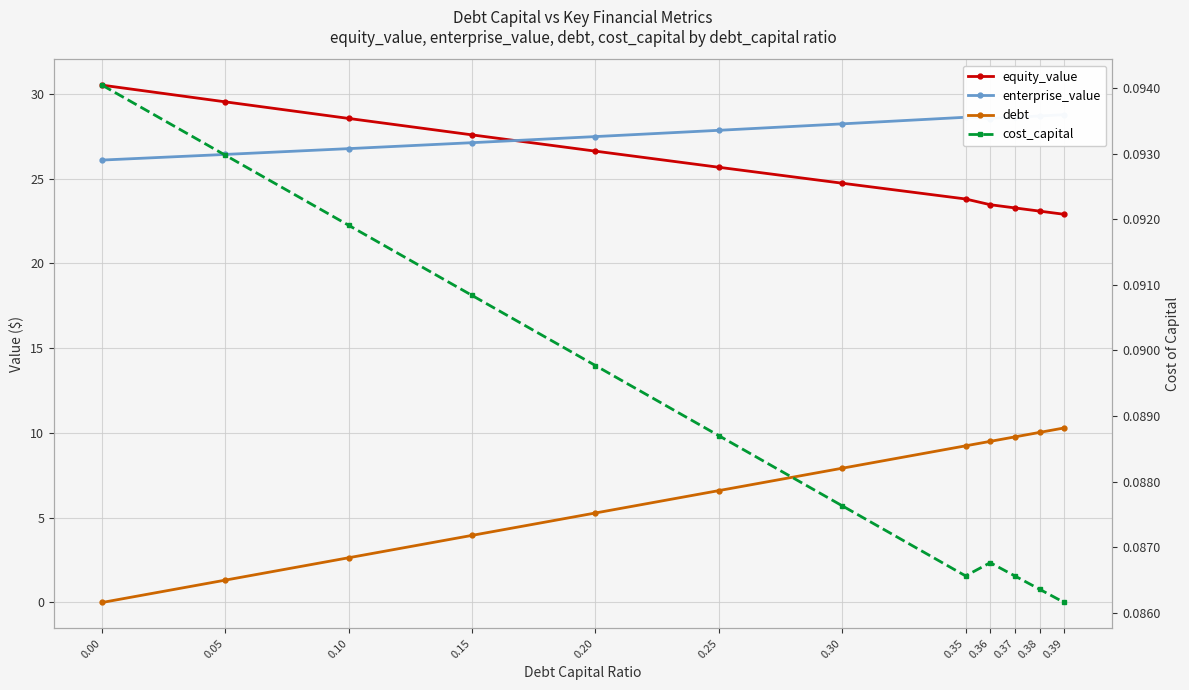

Between which two adjacent categories do enterprise_value and equity_value first intersect?

0.15 and 0.20